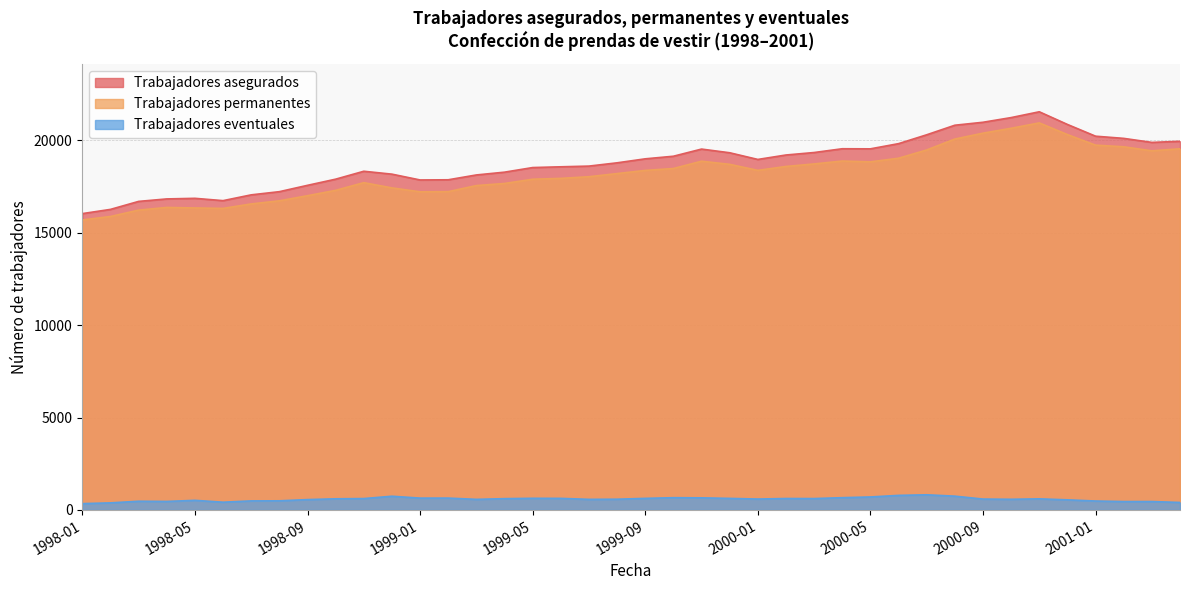

Which category has the highest value in the Trabajadores eventuales series?

2000-07